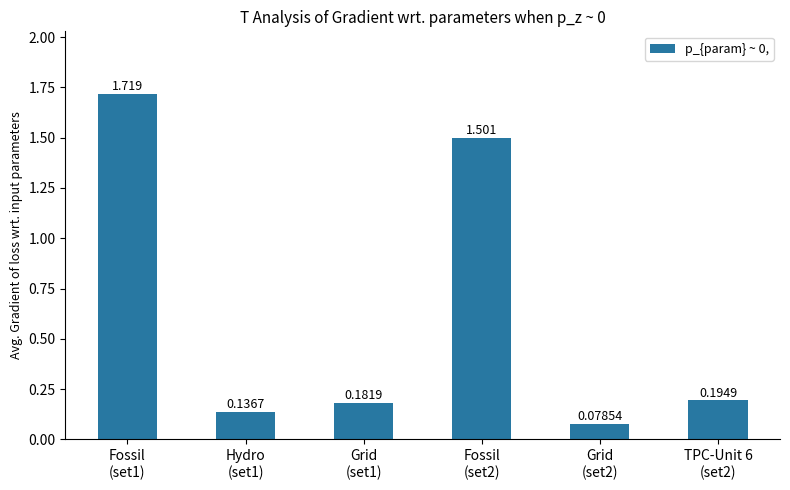

What position from the right is Grid
(set1)?

4